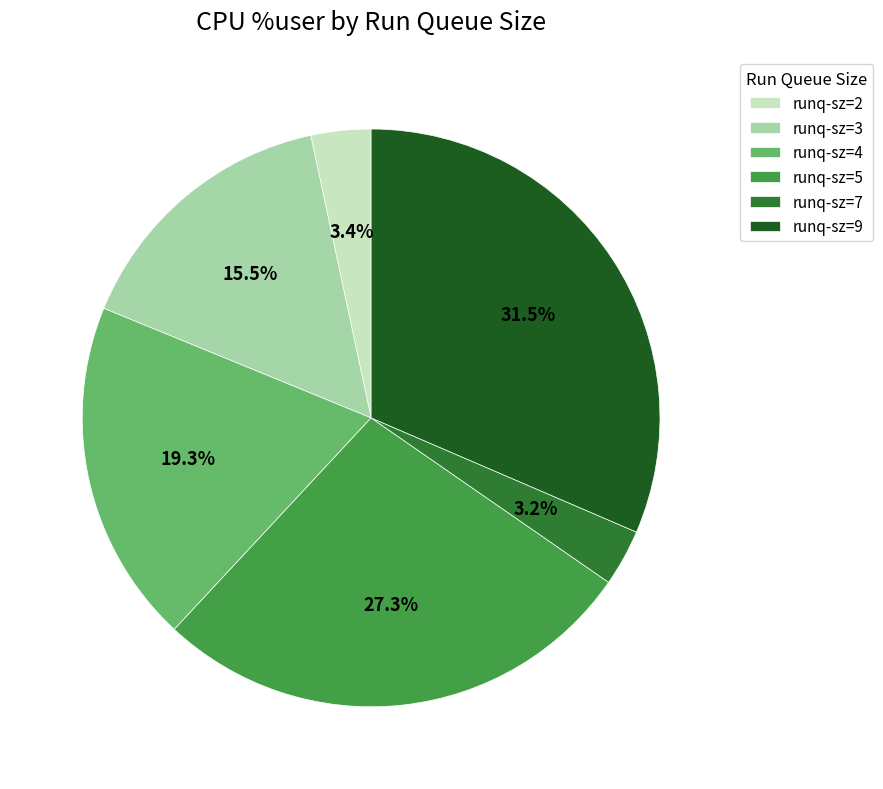

To the nearest percent, what is the average slice percentage?

17%